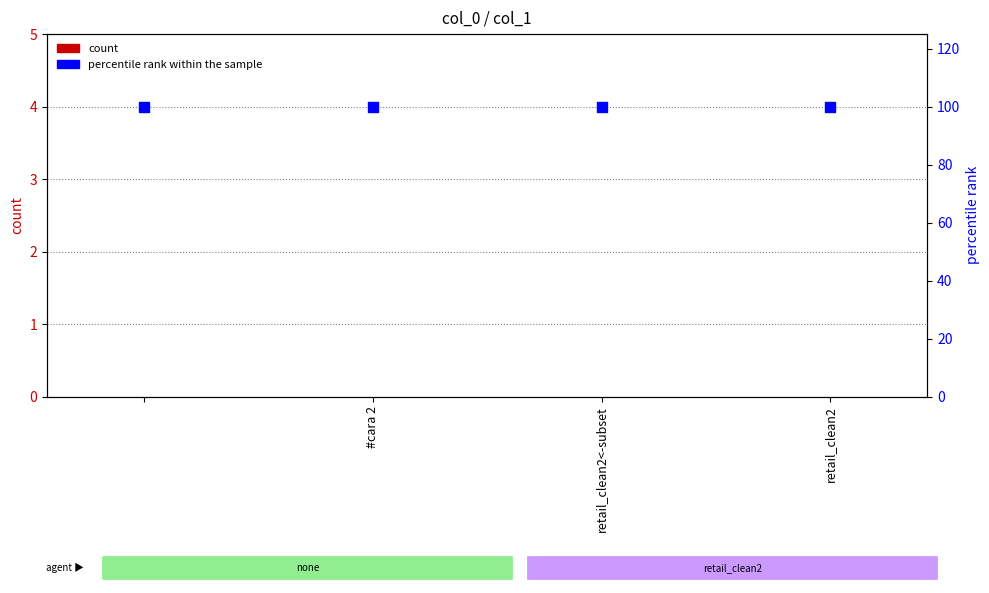

What are all the series names shown in the legend?

count, percentile rank within the sample